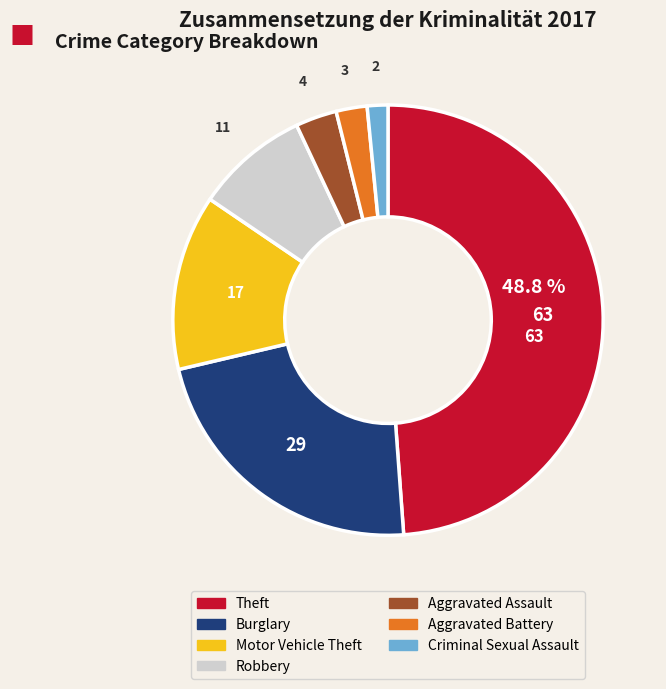

To the nearest percent, what is the combined percentage of Burglary and Robbery?

31%